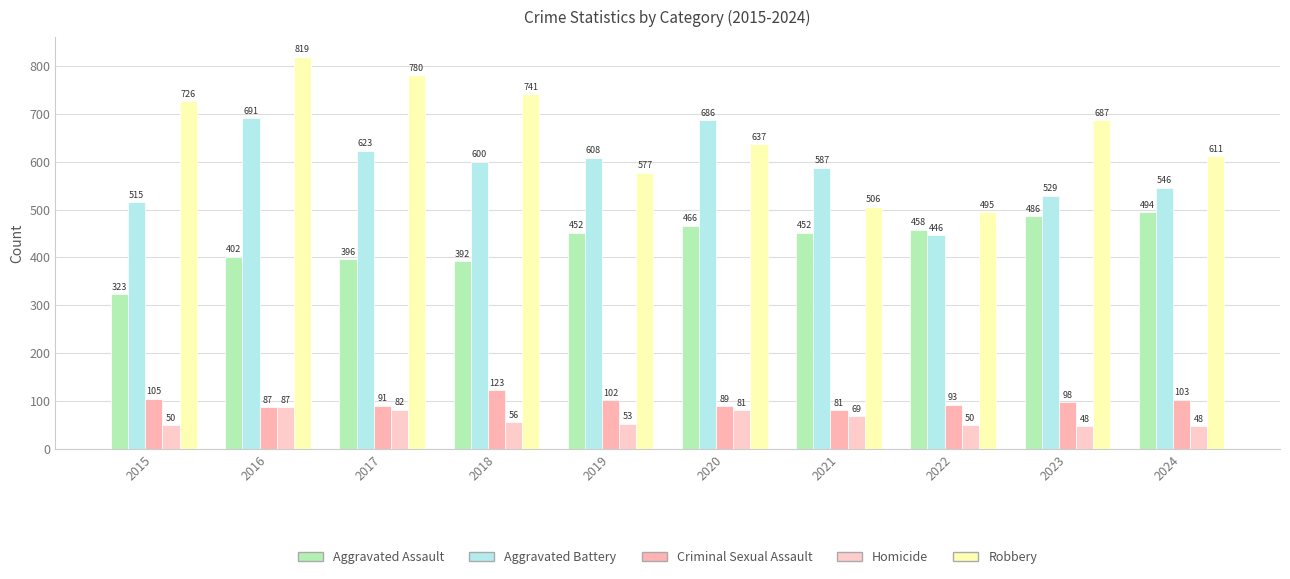

Is it true that Criminal Sexual Assault equals 98 at 2023?

True